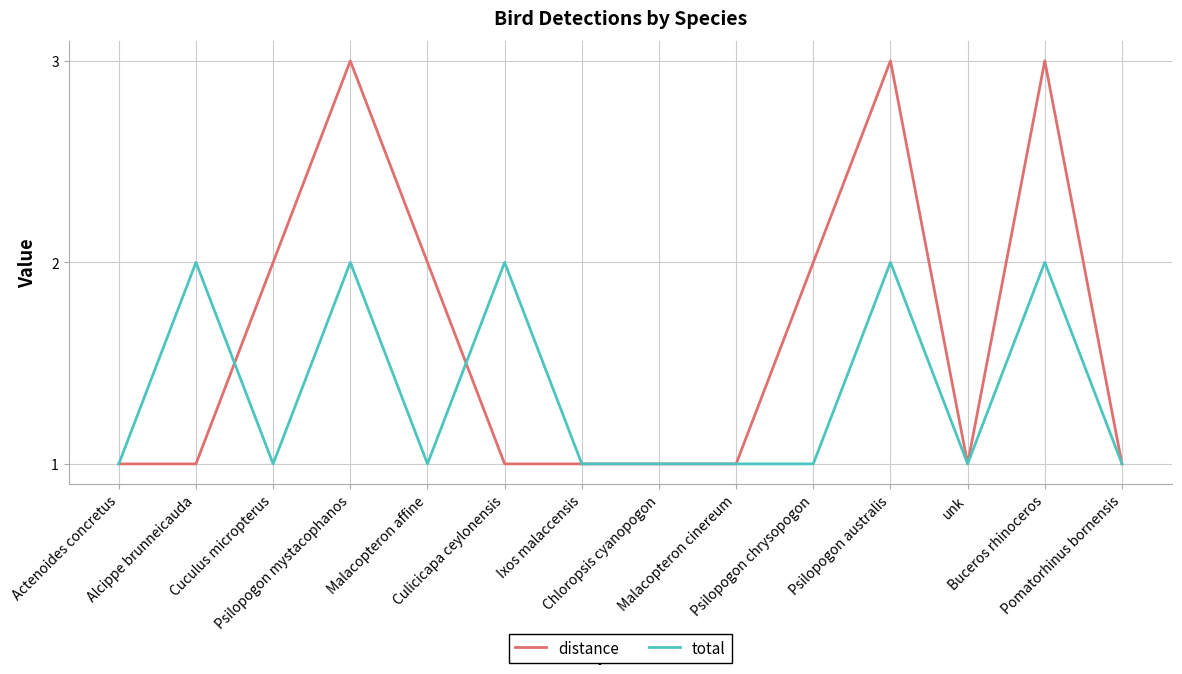

What is the highest value of the total series?

2